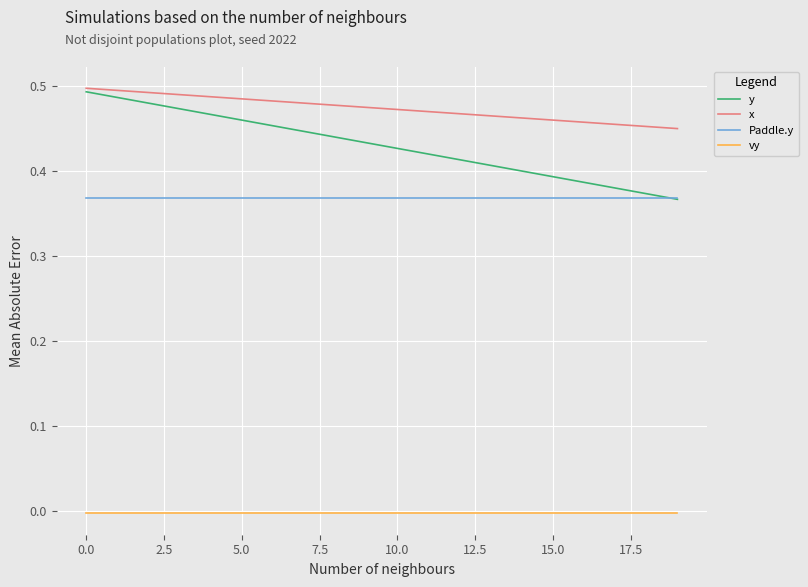

How many lines are shown in the chart?

4